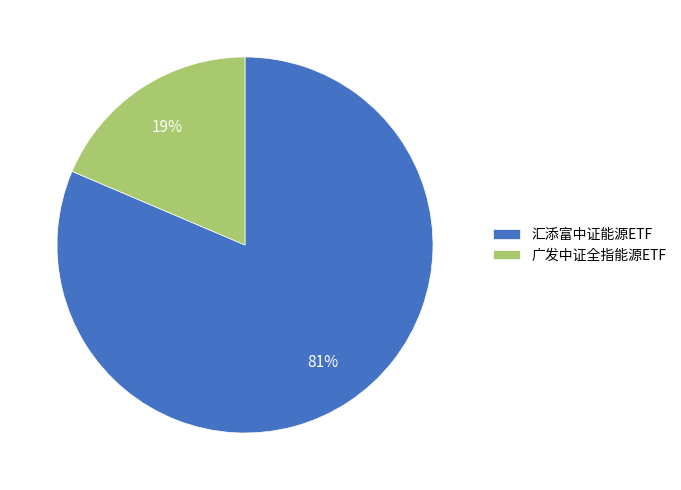

Combined, do 广发中证全指能源ETF and 汇添富中证能源ETF account for over 50%?

Yes